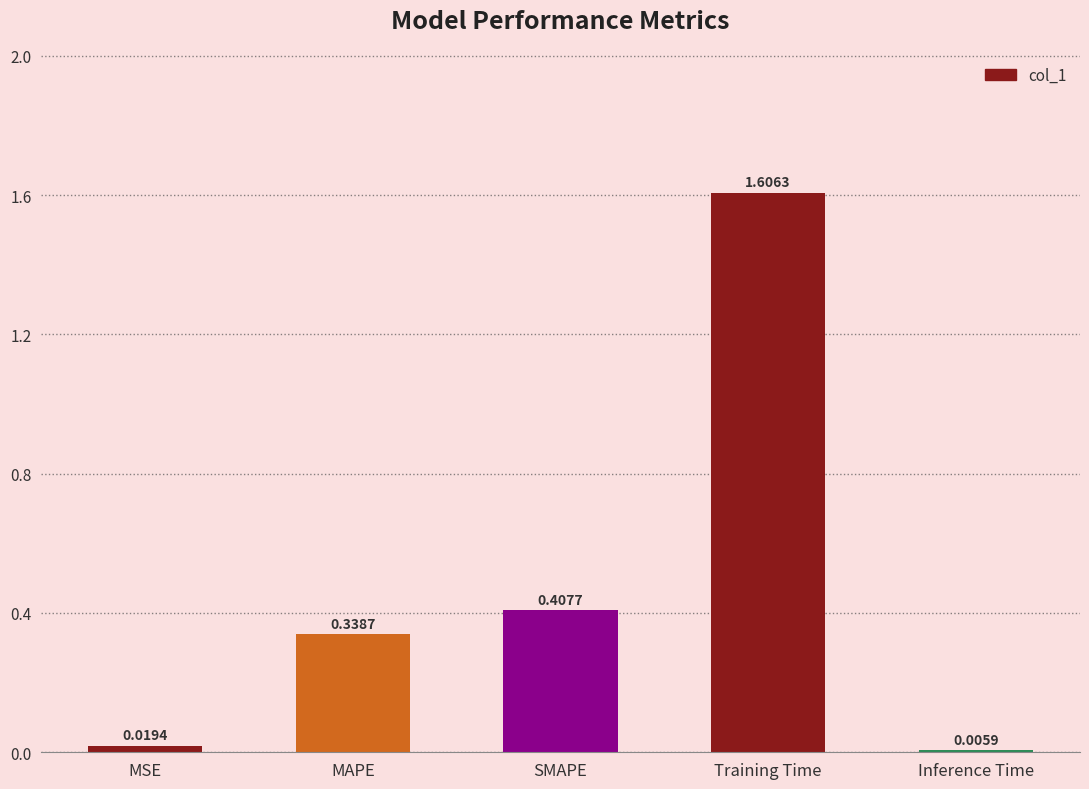

What is the change in value from MSE to SMAPE?

+0.4